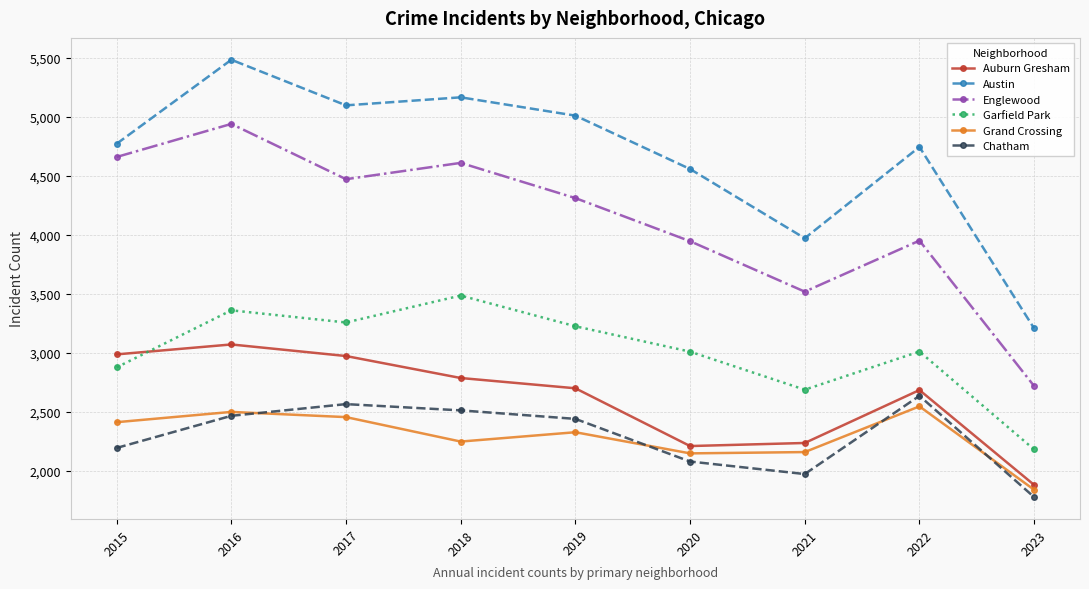

True or false: Austin has a value of 1061 at 2018.

False